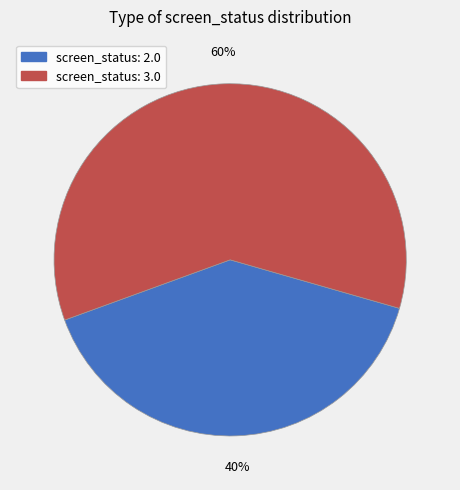

Count the number of slices in the pie.

2